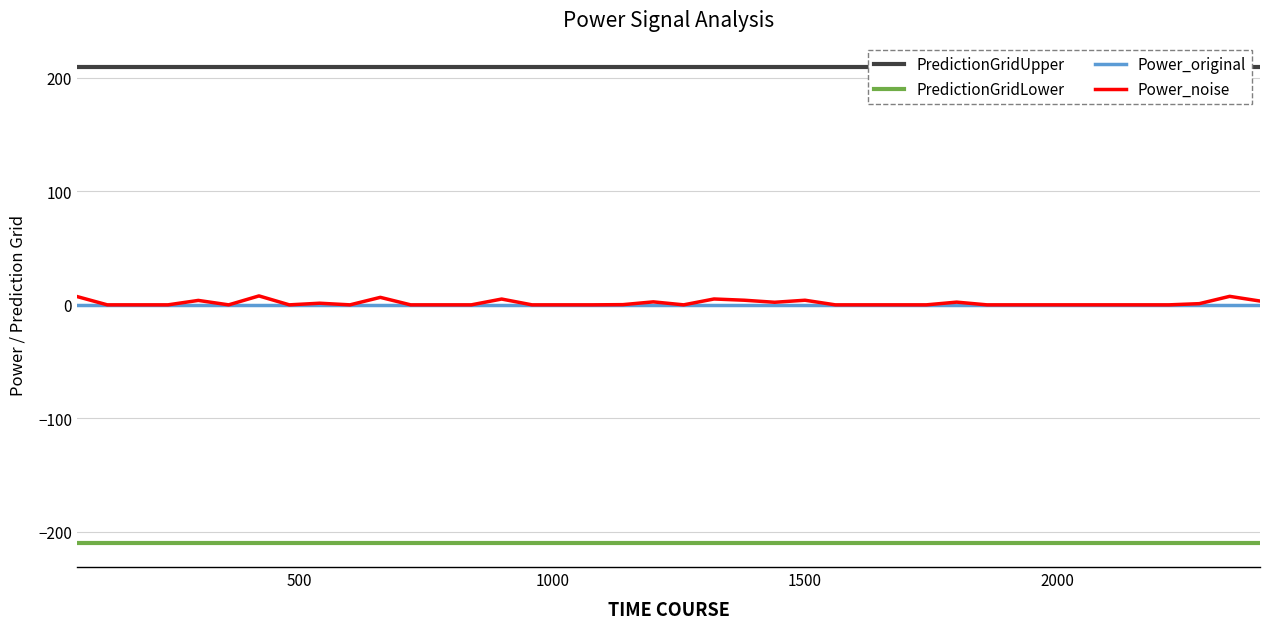

Which series has the widest spread of values?

Power_noise